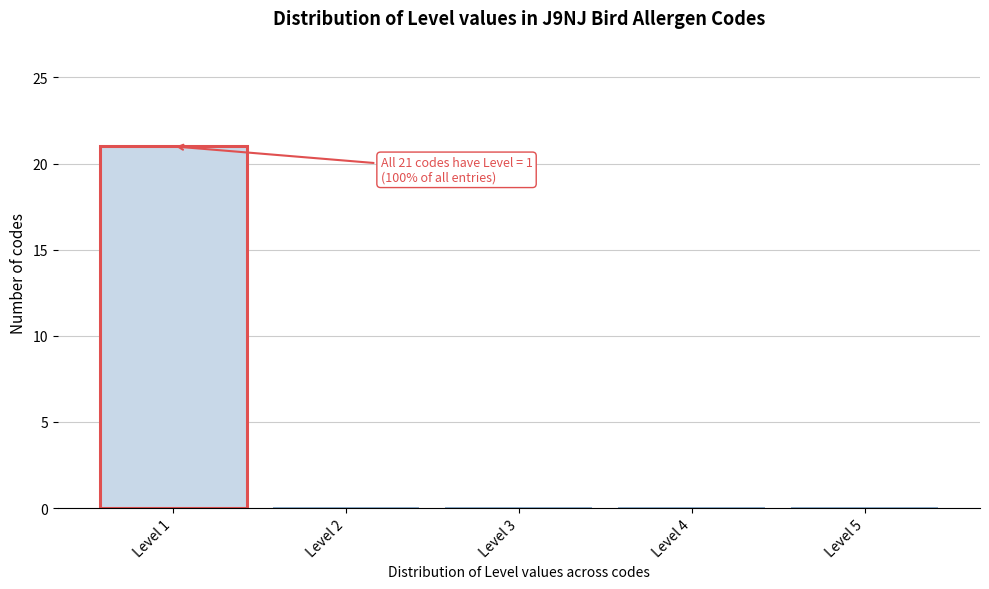

Reading left to right, list all the values displayed in this chart.

Level 1=21	Level 2=0	Level 3=0	Level 4=0	Level 5=0